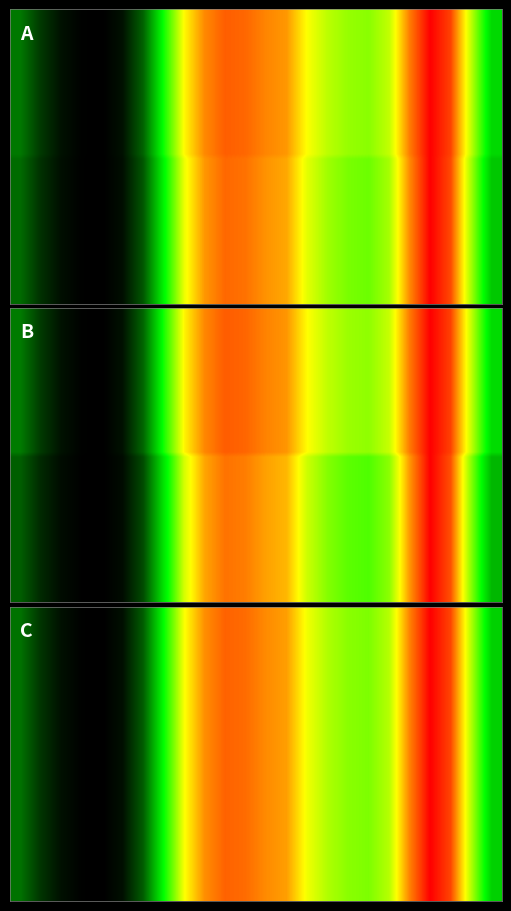

Reading left to right, extract all data points from this chart.

0: 0=0.2	1=0.1	2=0.0	3=0.0	4=0.0	5=0.0	6=0.2	7=0.5	8=0.8	9=0.9	10=0.9	11=0.9	12=0.9	13=0.8	14=0.7	15=0.7	16=0.6	17=0.6	18=0.7	19=0.9	20=1.0	21=0.9	22=0.7	23=0.4
1: 0=0.2	1=0.1	2=0.0	3=0.0	4=0.0	5=0.0	6=0.2	7=0.5	8=0.8	9=0.9	10=0.9	11=0.9	12=0.9	13=0.9	14=0.8	15=0.7	16=0.7	17=0.6	18=0.7	19=0.9	20=1.0	21=0.9	22=0.7	23=0.4
2: 0=0.2	1=0.1	2=0.0	3=0.0	4=0.0	5=0.0	6=0.2	7=0.5	8=0.7	9=0.9	10=0.9	11=0.9	12=0.9	13=0.8	14=0.7	15=0.7	16=0.6	17=0.6	18=0.7	19=0.9	20=1.0	21=0.9	22=0.7	23=0.4
3: 0=0.2	1=0.1	2=0.0	3=0.0	4=0.0	5=0.0	6=0.2	7=0.5	8=0.7	9=0.9	10=0.9	11=0.9	12=0.9	13=0.8	14=0.7	15=0.7	16=0.6	17=0.6	18=0.7	19=0.9	20=1.0	21=0.9	22=0.7	23=0.4
4: 0=0.2	1=0.1	2=0.0	3=0.0	4=0.0	5=0.0	6=0.1	7=0.4	8=0.7	9=0.8	10=0.9	11=0.9	12=0.8	13=0.8	14=0.7	15=0.6	16=0.6	17=0.6	18=0.6	19=0.9	20=1.0	21=0.9	22=0.6	23=0.4